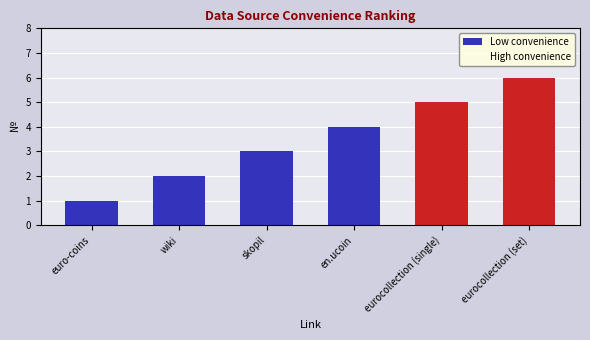

Which series has the largest total across all categories?

High convenience